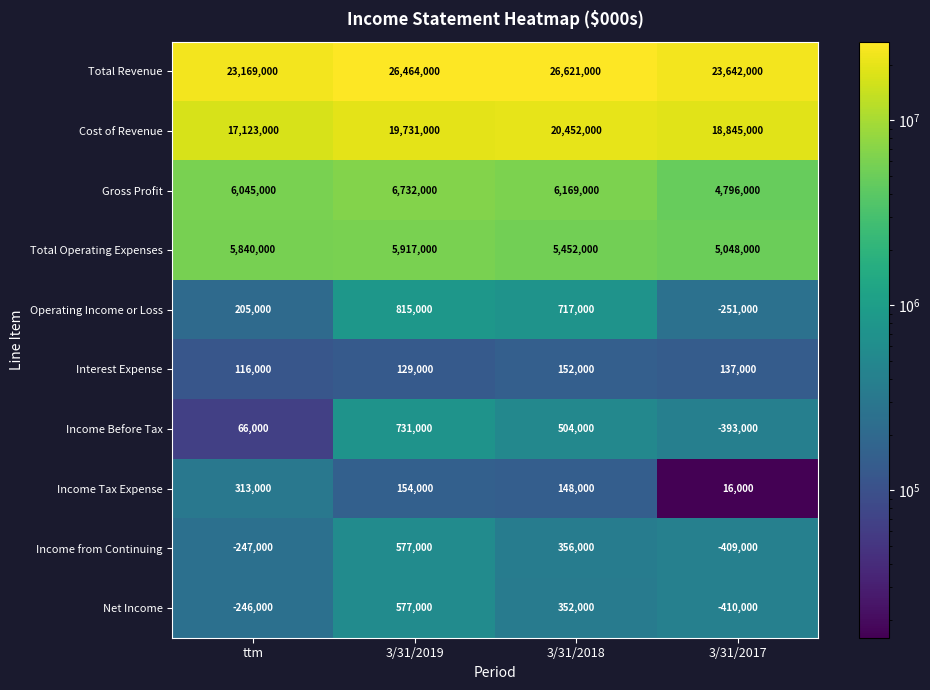

What is the total value across all series at 3/31/2019?

61827000